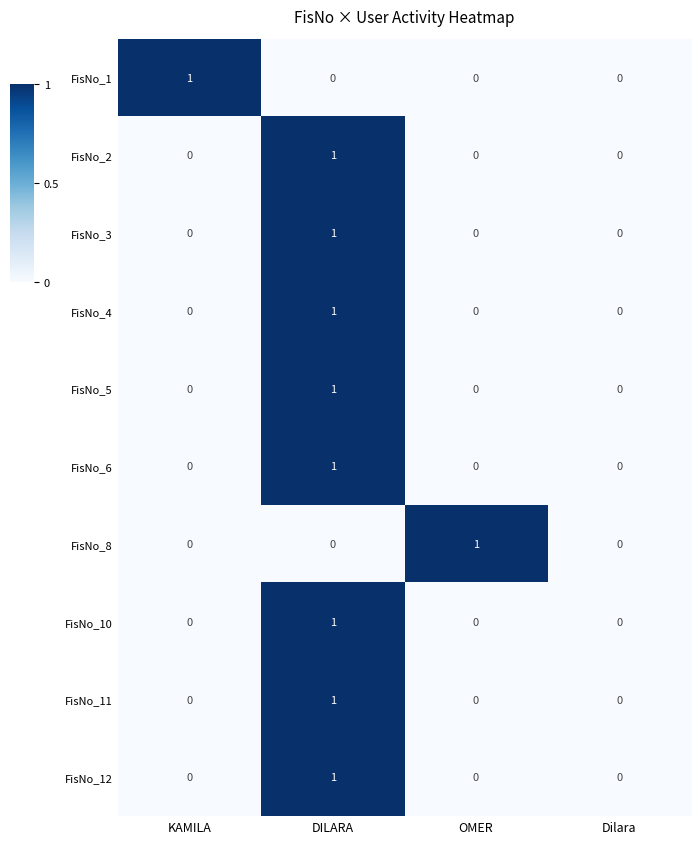

Is it true that FisNo_8 equals 1 at DILARA?

False